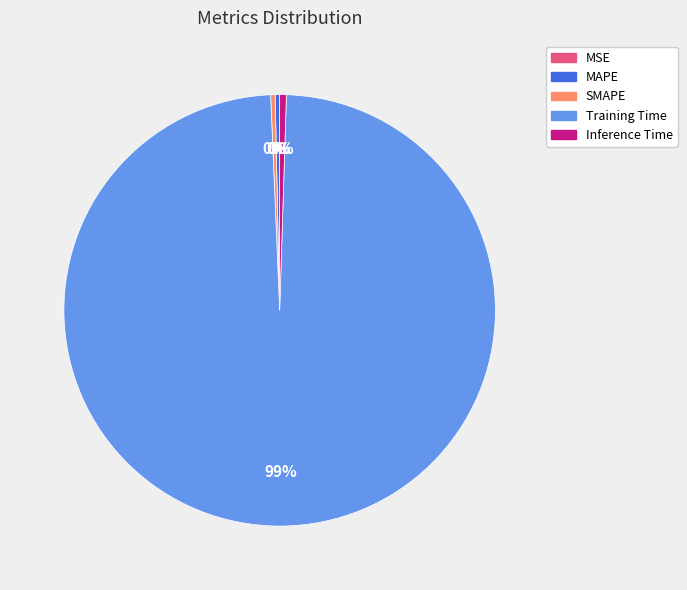

Is there any slice that represents more than half of the pie?

Yes